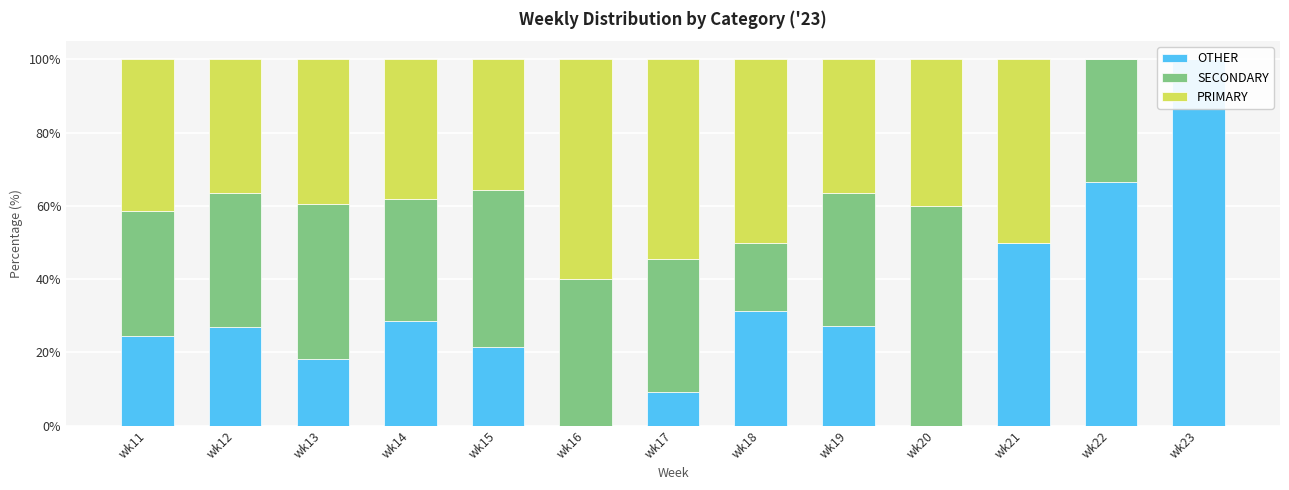

At which category is the sum across all series the highest?

wk22